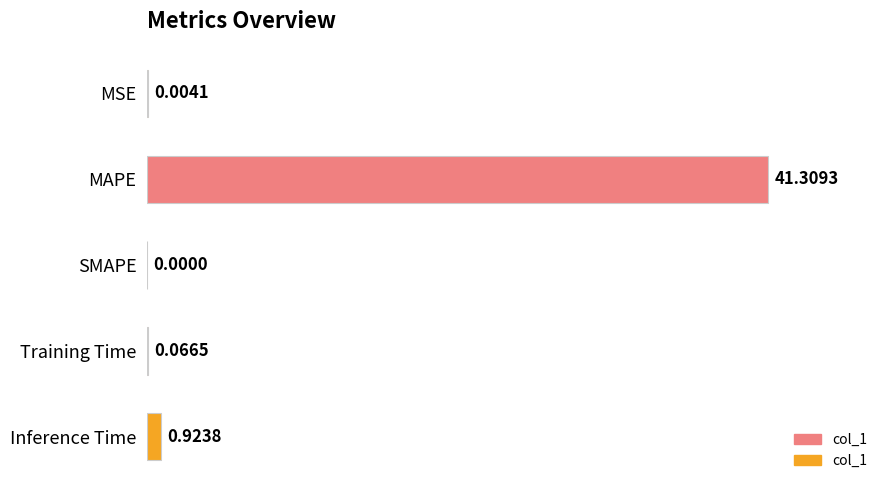

What is the change in value from MSE to MAPE?

+41.3